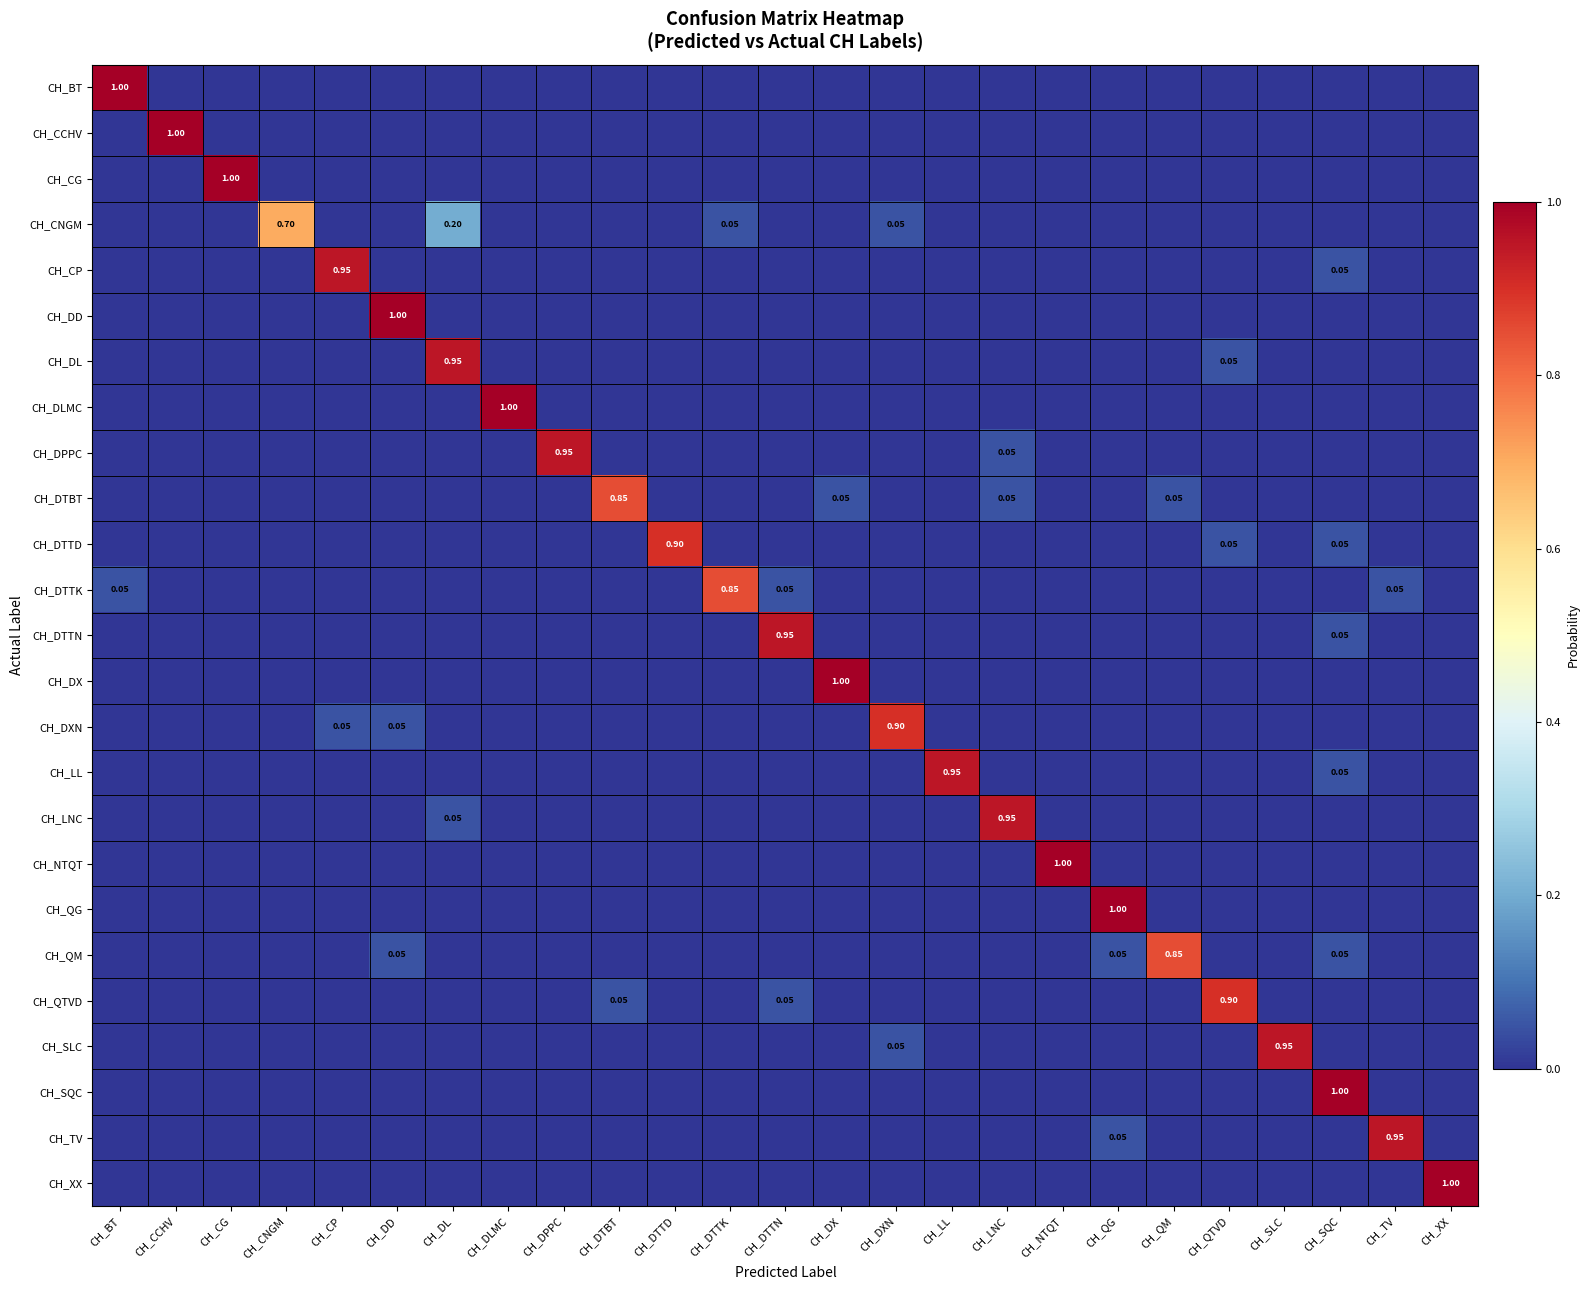

Is it true that CH_BT equals 0.0 at CH_LNC?

True